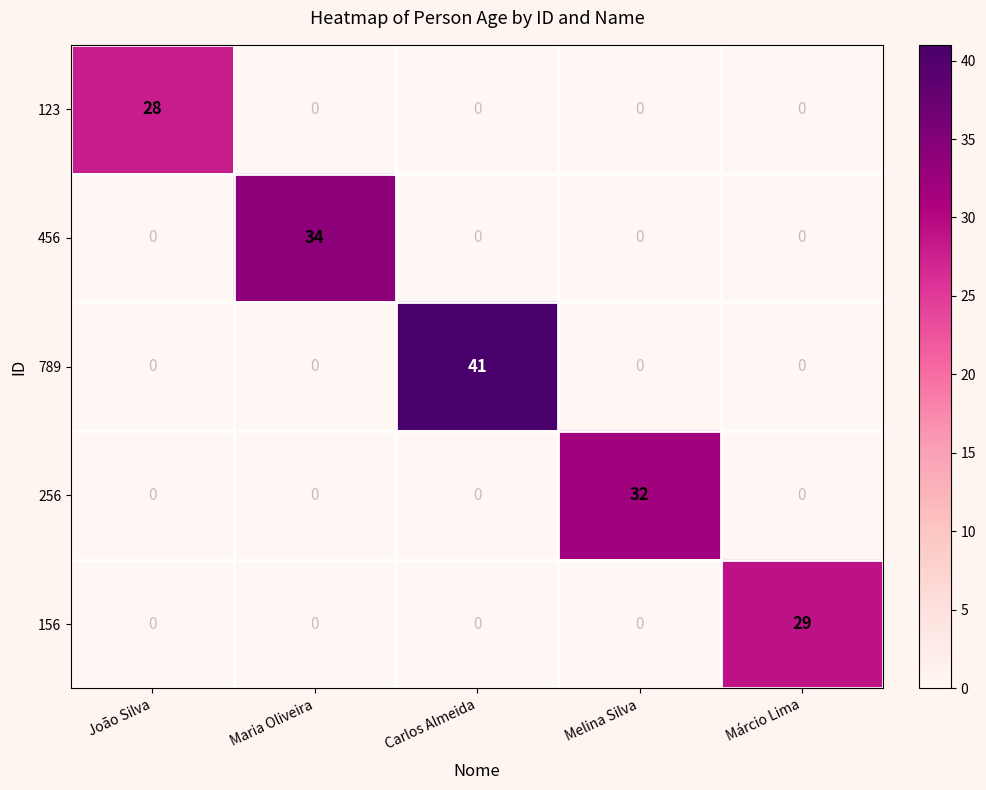

What is the maximum value shown in the chart?

41